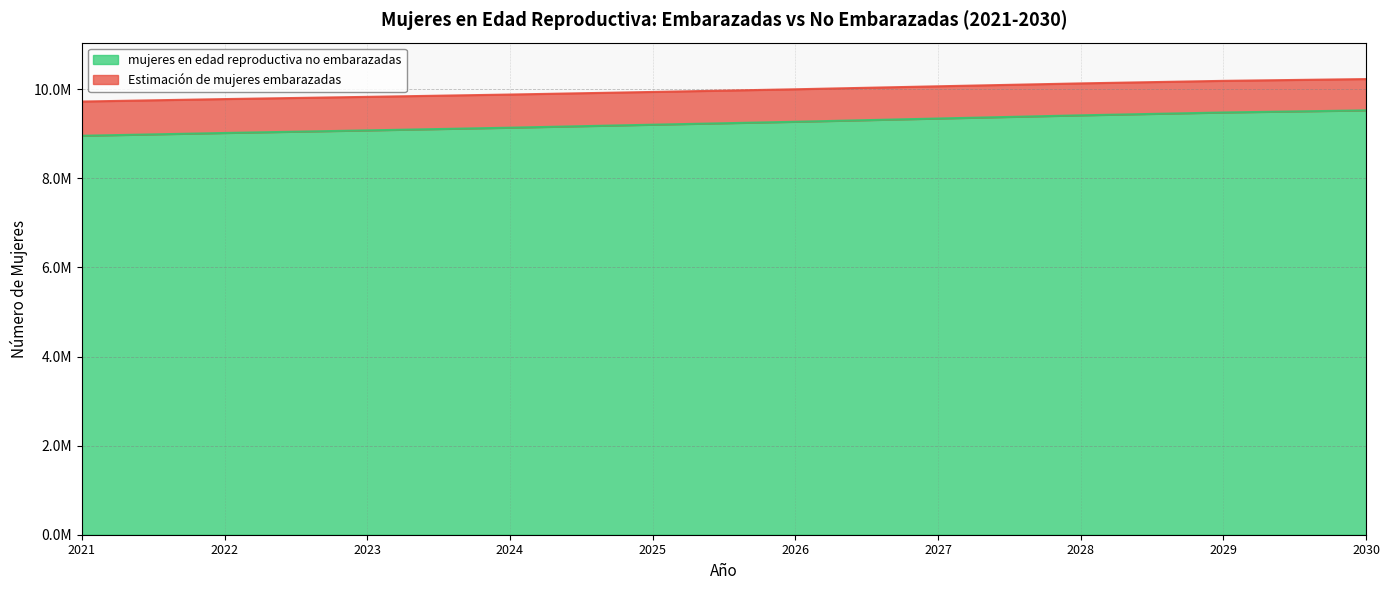

At which label does mujeres en edad reproductiva no embarazadas first exceed 9268514?

2026